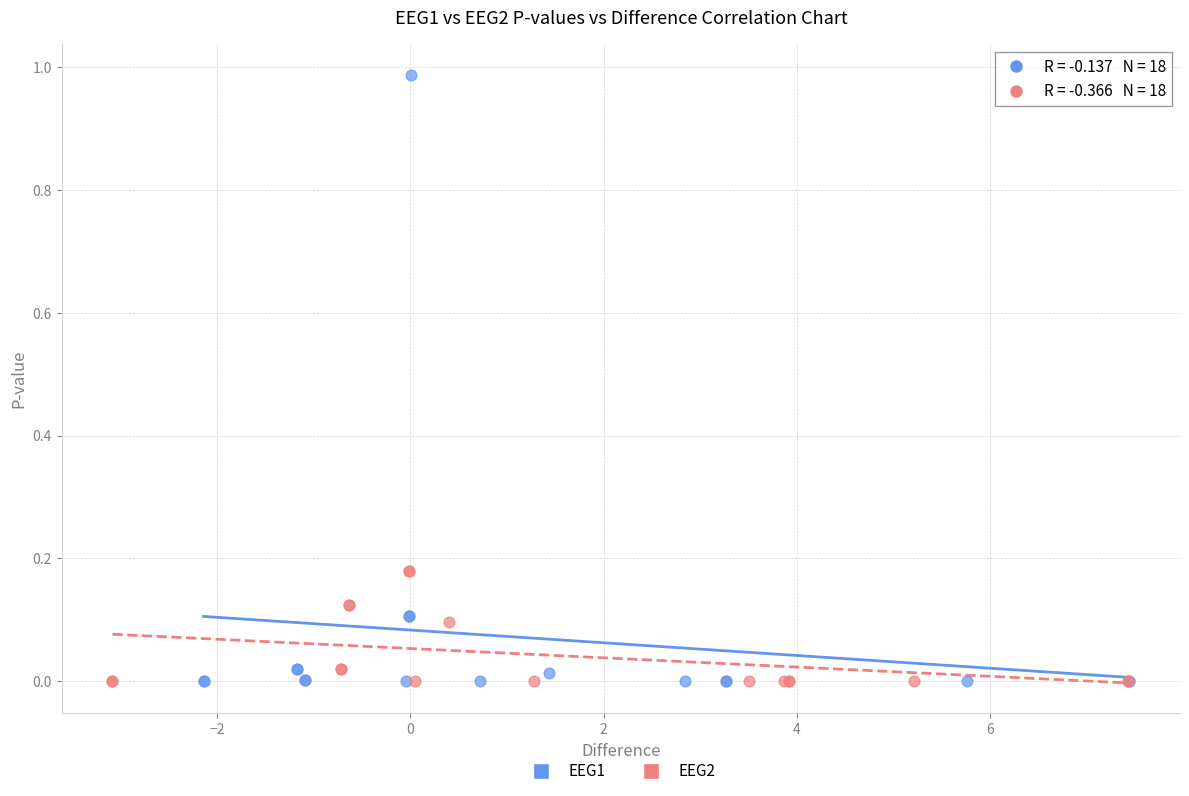

Which series has the widest spread of Y values?

EEG1